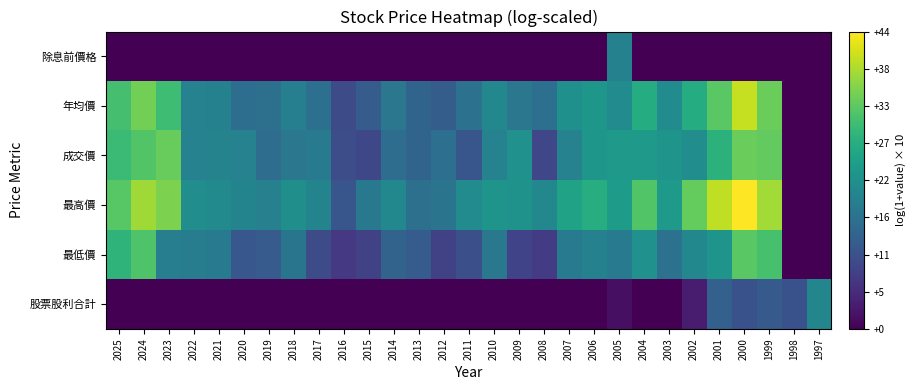

Reading right to left, what are all the values shown in this chart?

除息前價格: 1997=0.0	1998=0.0	1999=0.0	2000=0.0	2001=0.0	2002=0.0	2003=0.0	2004=0.0	2005=19.2	2006=0.0	2007=0.0	2008=0.0	2009=0.0	2010=0.0	2011=0.0	2012=0.0	2013=0.0	2014=0.0	2015=0.0	2016=0.0	2017=0.0	2018=0.0	2019=0.0	2020=0.0	2021=0.0	2022=0.0	2023=0.0	2024=0.0	2025=0.0
年均價: 1997=0.0	1998=0.0	1999=33.9	2000=39.9	2001=32.5	2002=27.0	2003=21.1	2004=27.0	2005=21.1	2006=23.1	2007=22.0	2008=16.0	2009=17.4	2010=20.4	2011=16.5	2012=12.9	2013=14.0	2014=17.4	2015=12.8	2016=10.0	2017=16.0	2018=18.8	2019=16.2	2020=15.9	2021=19.3	2022=19.4	2023=30.3	2024=34.5	2025=30.8
成交價: 1997=0.0	1998=0.0	1999=33.2	2000=33.7	2001=28.2	2002=21.5	2003=22.6	2004=23.6	2005=23.7	2006=23.1	2007=19.3	2008=9.4	2009=22.2	2010=19.3	2011=11.7	2012=16.0	2013=14.1	2014=15.6	2015=9.5	2016=10.3	2017=17.9	2018=17.3	2019=15.7	2020=19.4	2021=19.6	2022=19.5	2023=33.5	2024=31.9	2025=29.8
最高價: 1997=0.0	1998=0.0	1999=37.6	2000=43.8	2001=39.5	2002=33.5	2003=23.7	2004=31.9	2005=24.0	2006=27.3	2007=25.2	2008=20.5	2009=22.3	2010=22.7	2011=21.2	2012=16.8	2013=16.2	2014=20.5	2015=17.7	2016=11.8	2017=19.8	2018=21.8	2019=19.0	2020=19.8	2021=20.8	2022=21.4	2023=35.1	2024=37.5	2025=32.3
最低價: 1997=0.0	1998=0.0	1999=31.1	2000=32.6	2001=22.6	2002=20.3	2003=16.4	2004=22.2	2005=17.9	2006=19.2	2007=17.9	2008=7.8	2009=8.8	2010=17.5	2011=10.6	2012=8.5	2013=12.7	2014=14.0	2015=8.7	2016=7.3	2017=10.2	2018=17.1	2019=12.6	2020=11.9	2021=17.8	2022=18.5	2023=18.7	2024=31.8	2025=28.4
股票股利合計: 1997=20.1	1998=11.0	1999=12.4	2000=11.0	2001=13.4	2002=3.4	2003=0.0	2004=0.0	2005=1.8	2006=0.0	2007=0.0	2008=0.0	2009=0.0	2010=0.0	2011=0.0	2012=0.0	2013=0.0	2014=0.0	2015=0.0	2016=0.0	2017=0.0	2018=0.0	2019=0.0	2020=0.0	2021=0.0	2022=0.0	2023=0.0	2024=0.0	2025=0.0